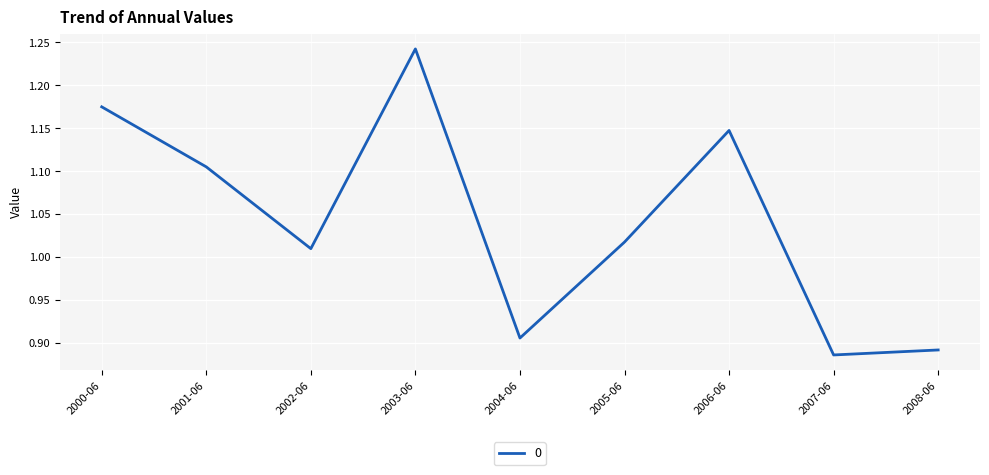

True or false: the data shows 1.6 at 2000-06.

False